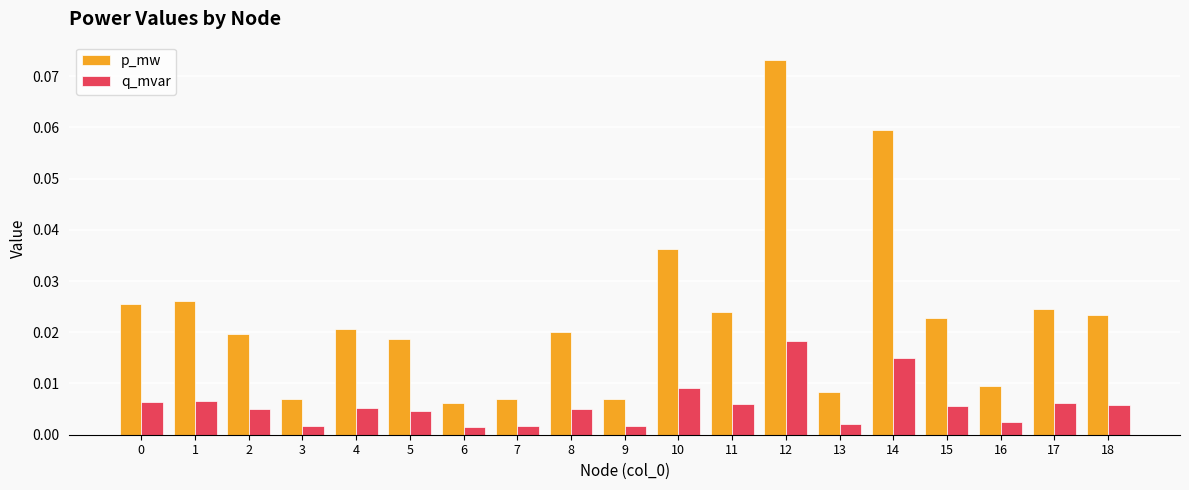

What is the sum of all p_mw values?

0.4